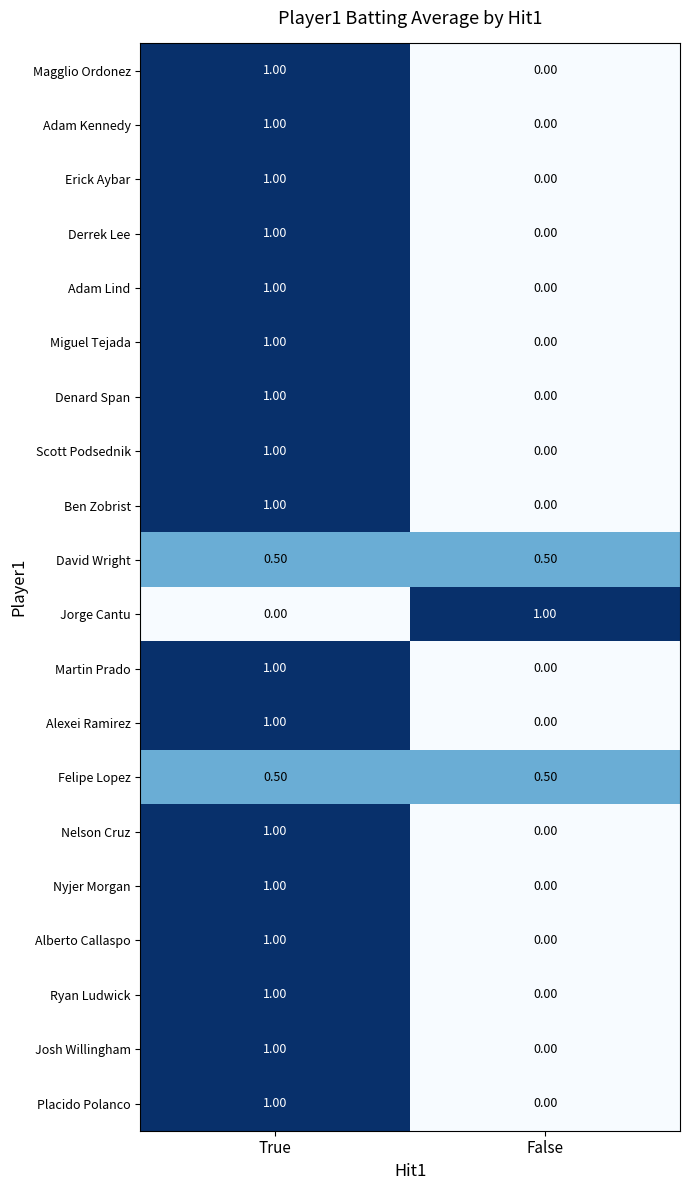

What is the average value of the Erick Aybar series?

0.5